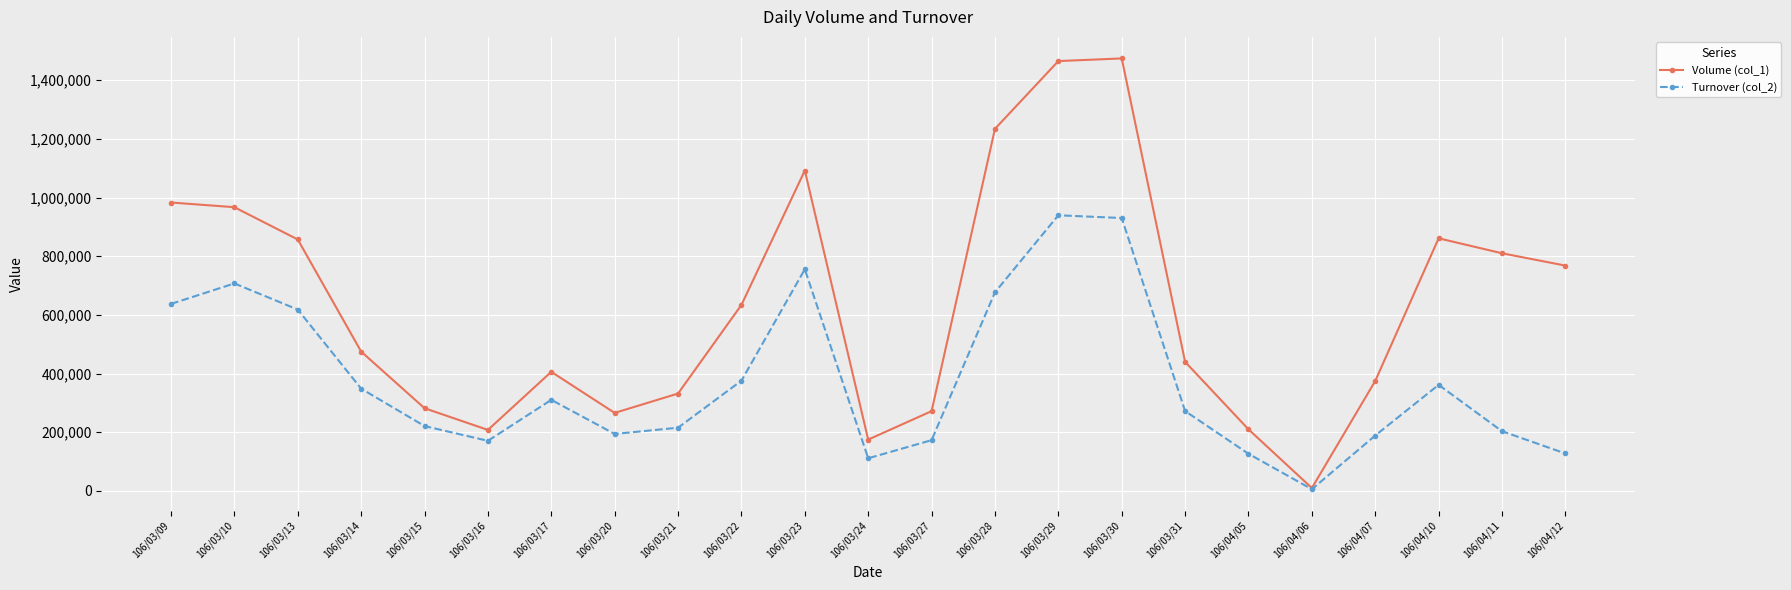

What is the approximate value of Turnover (col_2) at 106/04/06?

5900